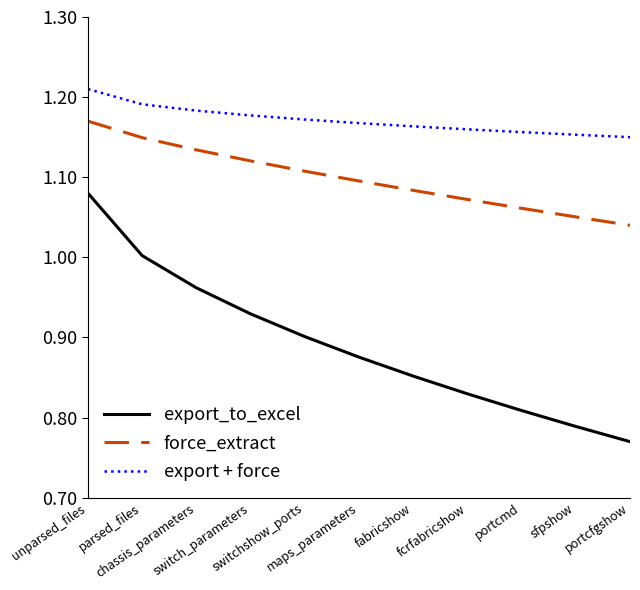

What is the difference between the maximum and minimum values in the export_to_excel series?

0.3